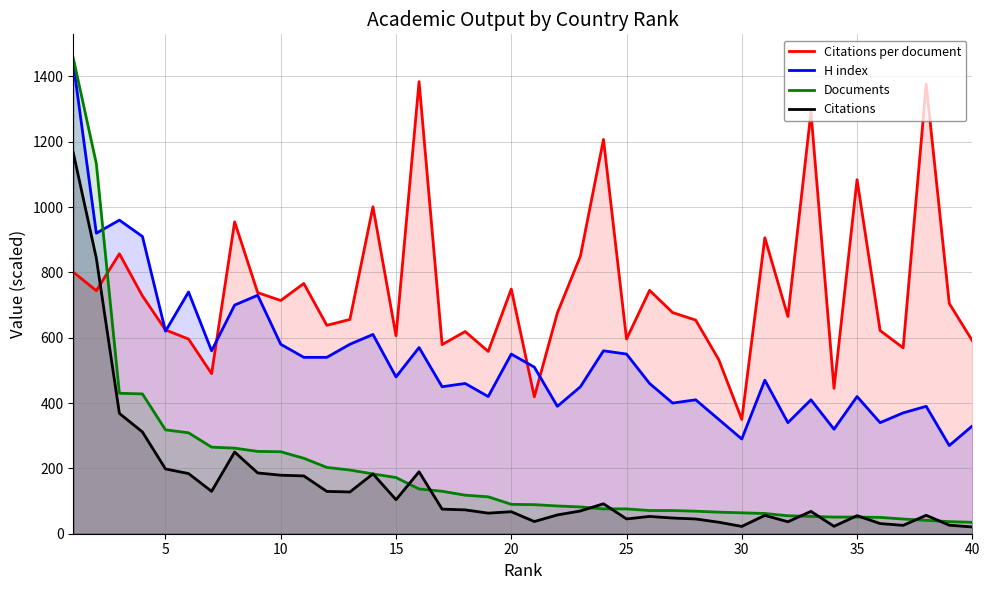

What is the maximum value shown in the chart?

1456.0